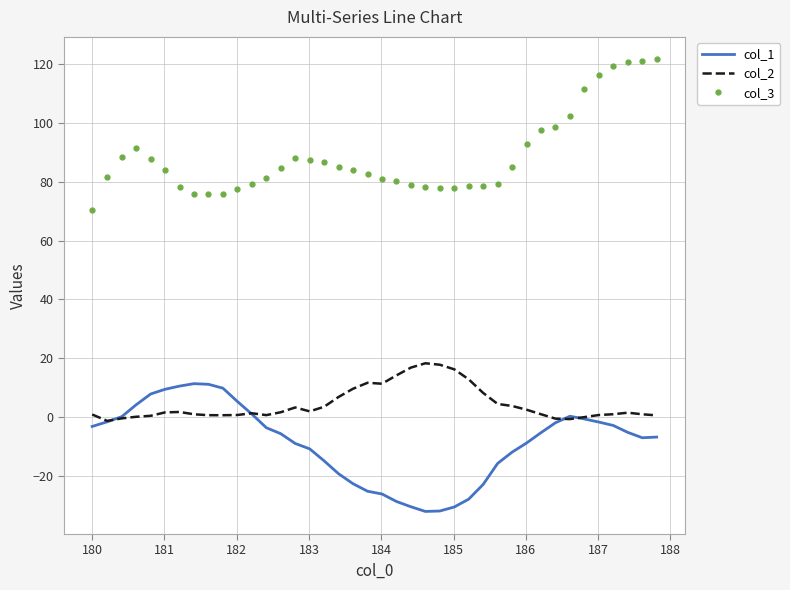

What is the maximum value for col_1?

11.5